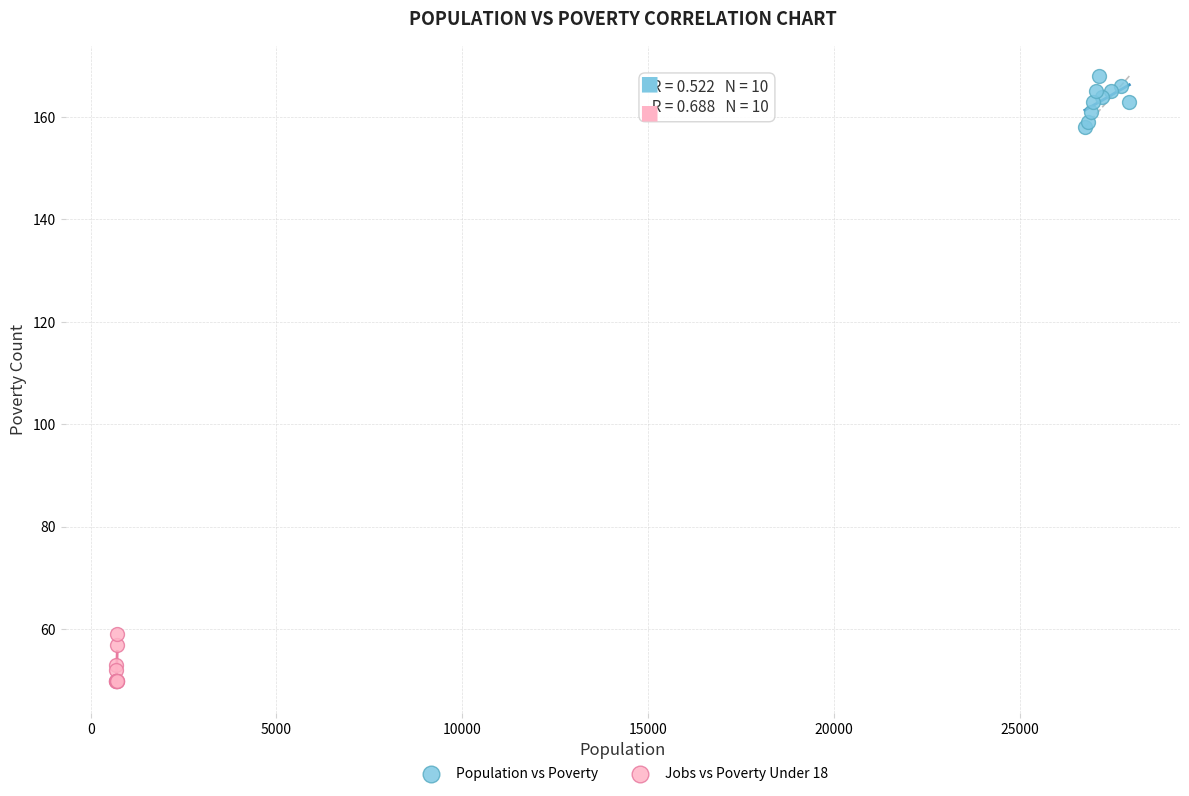

Which series reaches the maximum Y coordinate?

Population vs Poverty